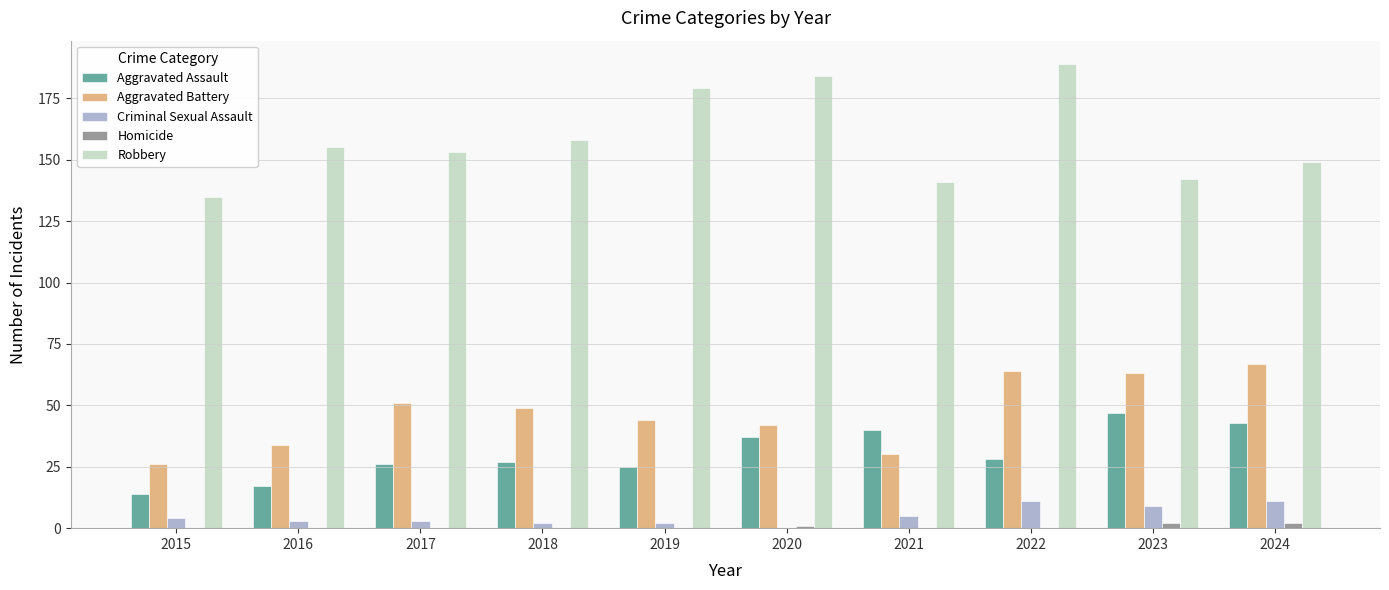

What is the sum of all Robbery values?

1585